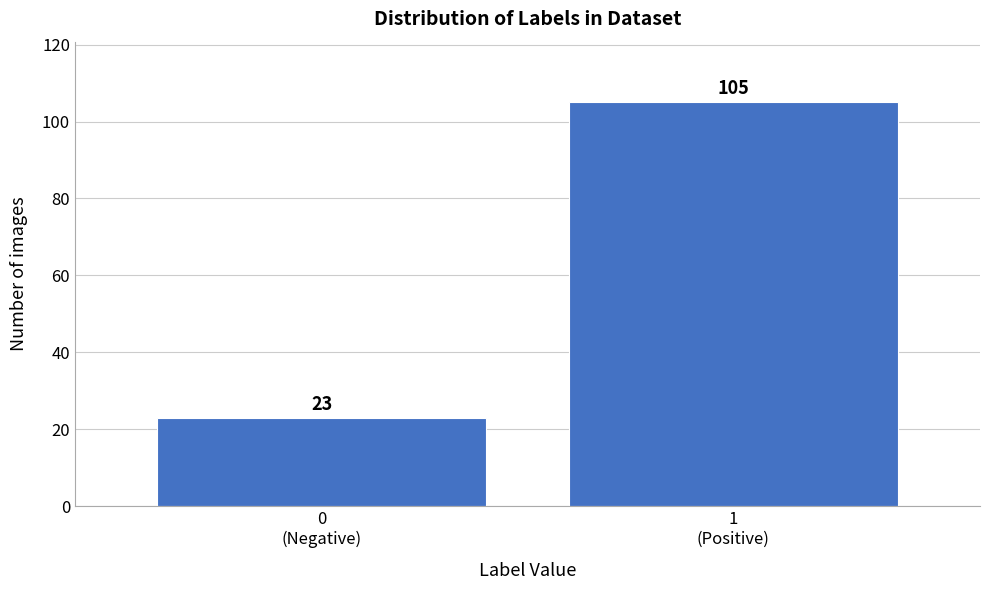

Reading left to right, extract all data points from this chart.

23	105